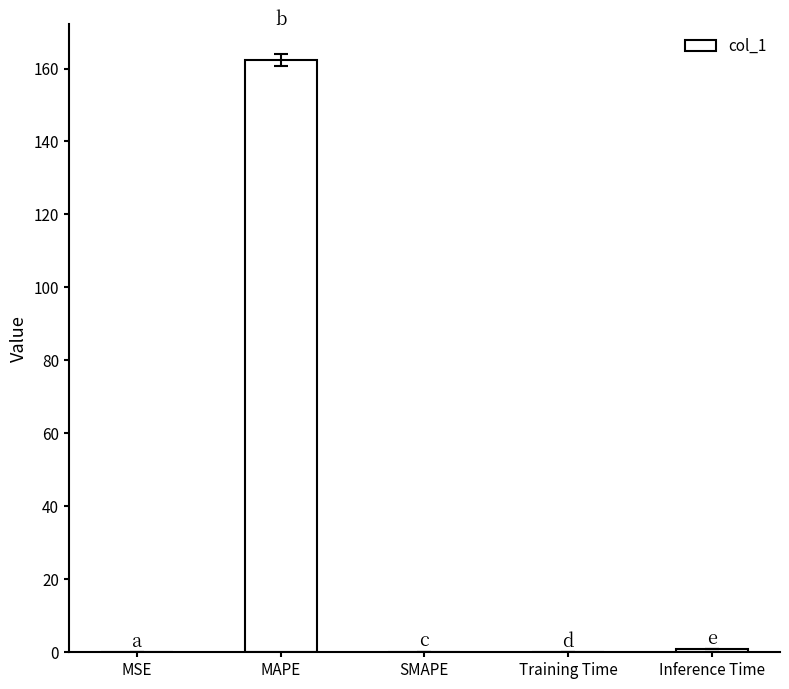

Count the number of categories in the chart.

5